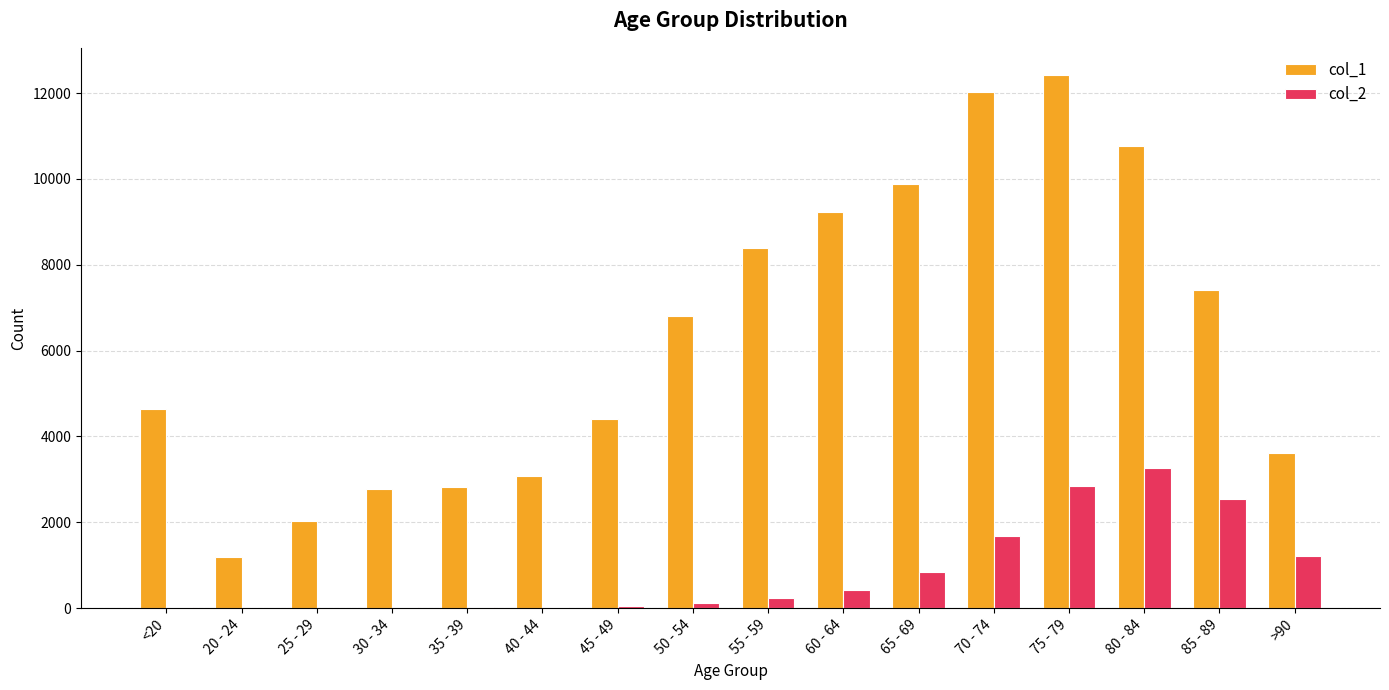

The value of col_2 at 70 - 74 is 1690. True or false?

True